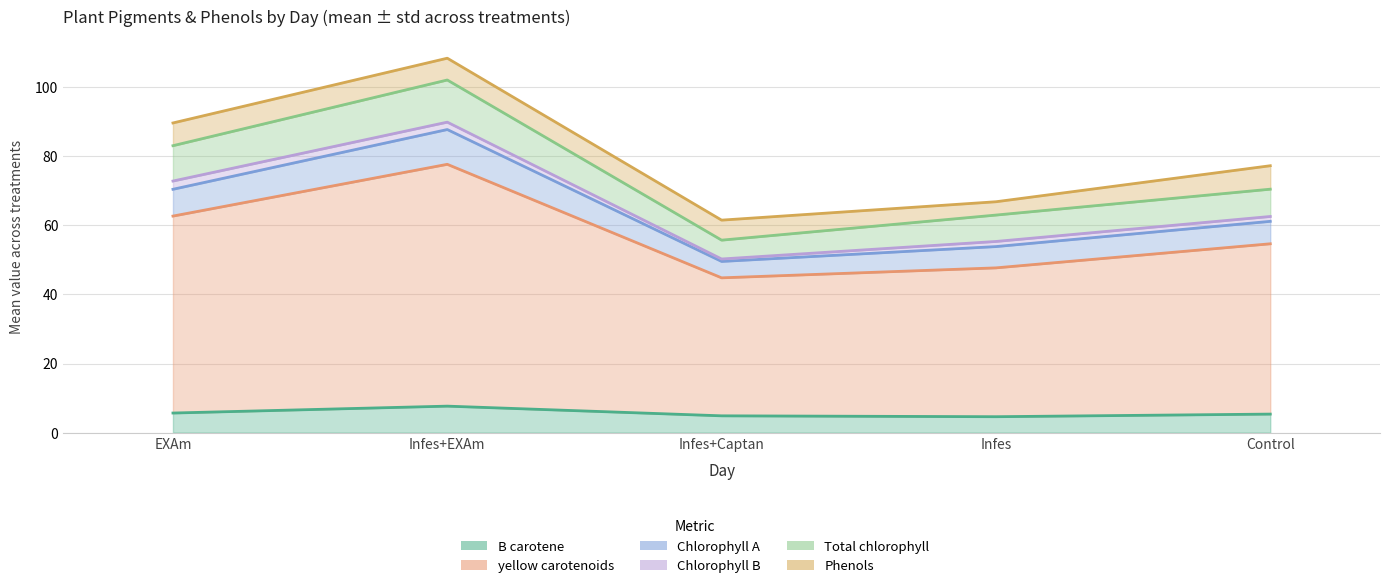

Which series has the largest total across all categories?

yellow carotenoids